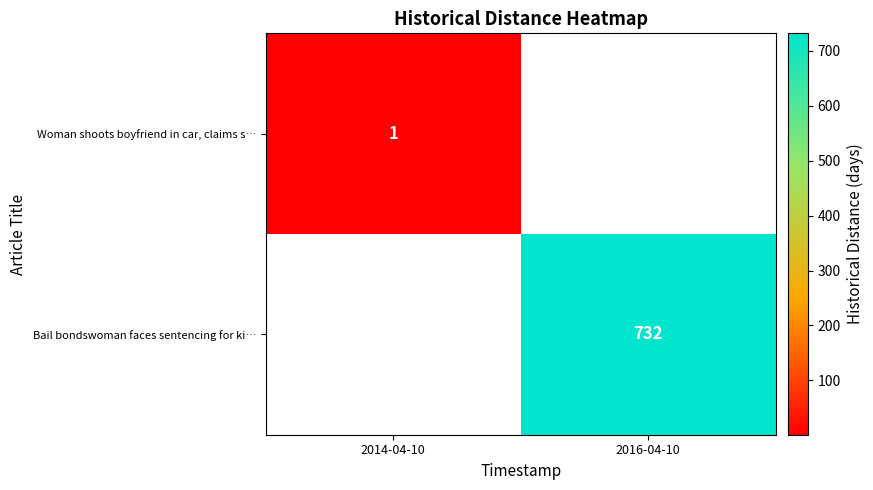

True or false: Bail bondswoman faces sentencing for ki… has a value of 732 at 2016-04-10.

True